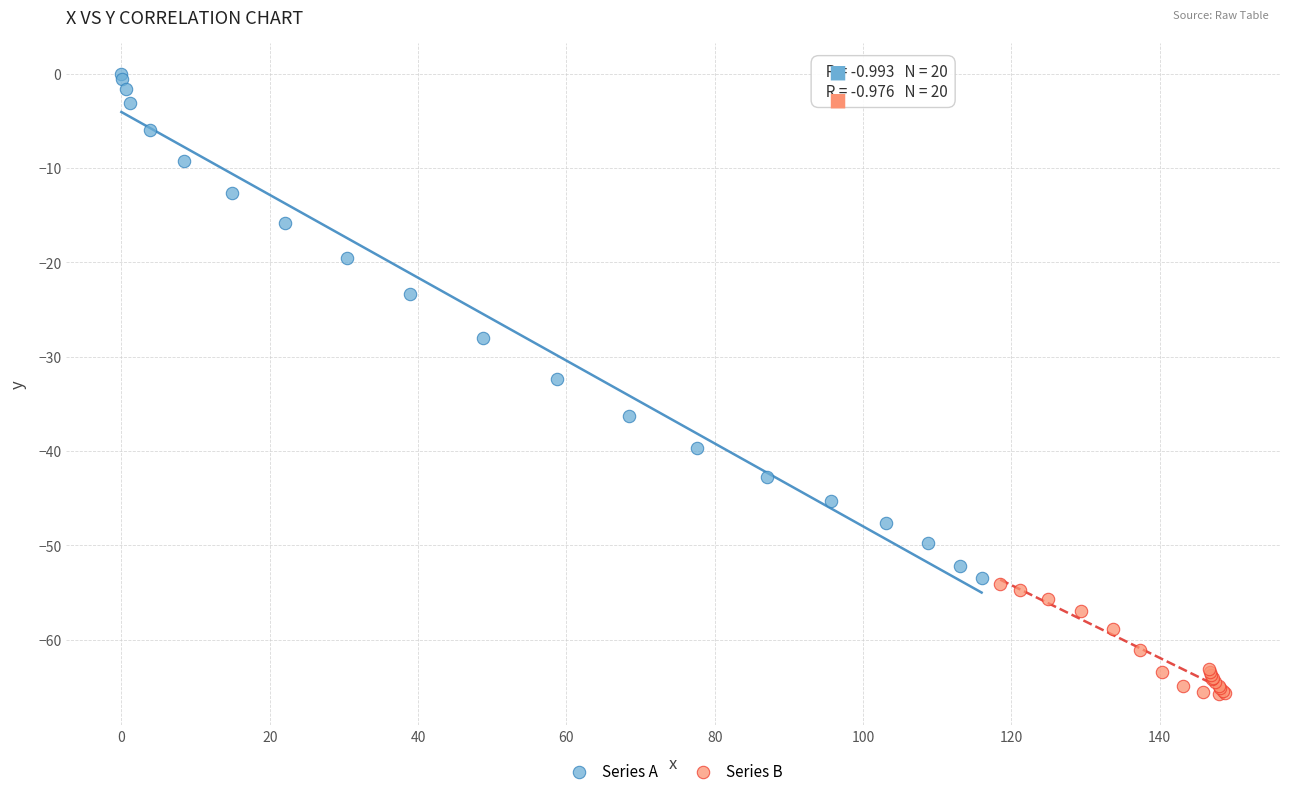

Which series has the widest spread of Y values?

Series A